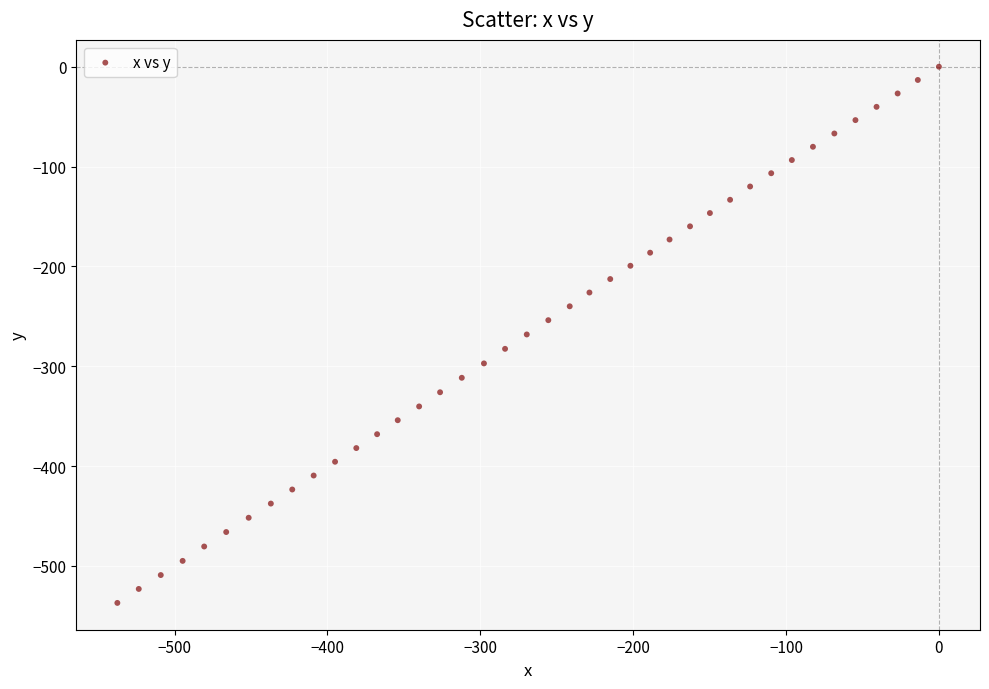

What is the range of Y values (max minus min)?

537.1